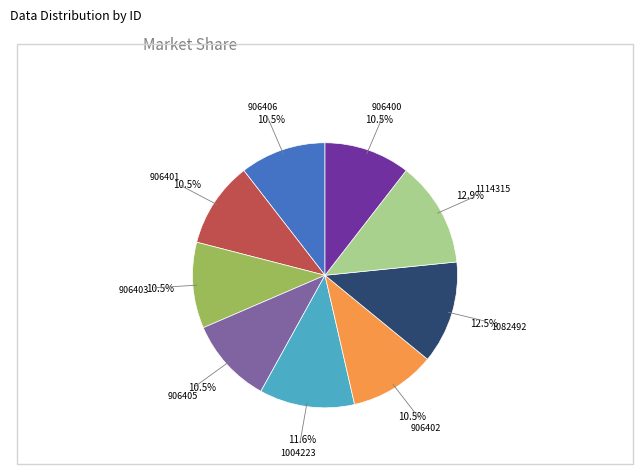

Is there a majority slice in this chart?

No